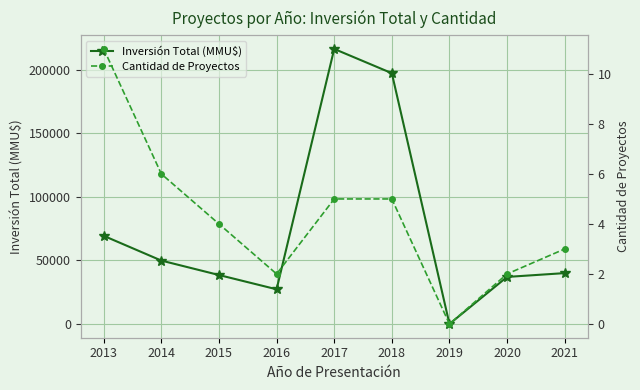

How many interior local valleys does the Inversión Total (MMU$) series have?

2